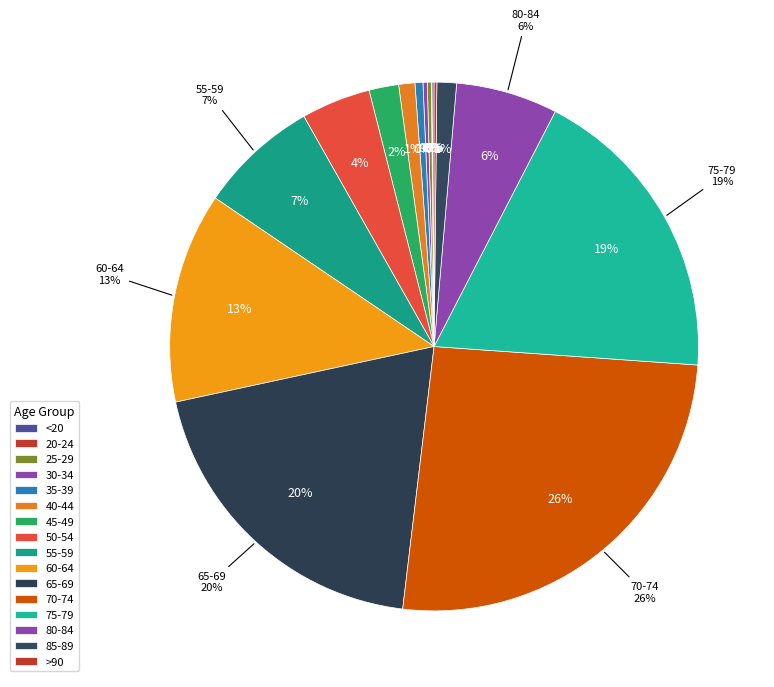

Approximately how many times larger is the value at 70-74 compared to >90?

153.4